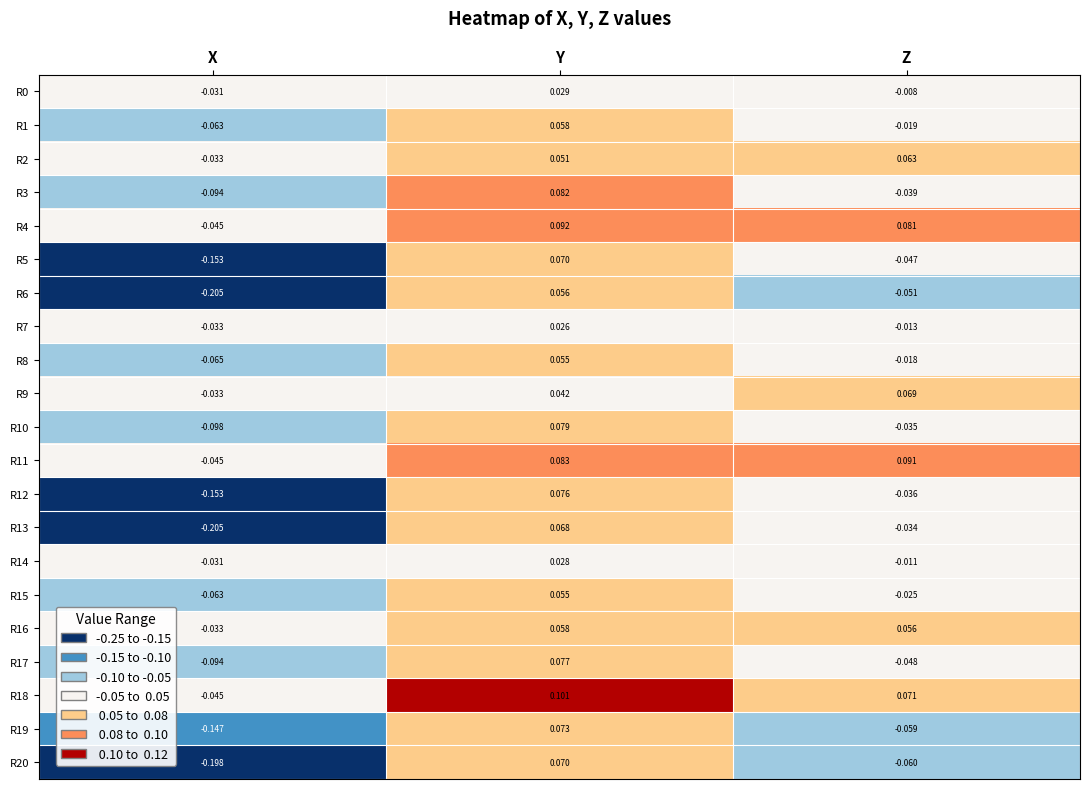

At which label is R6 closest to 0?

Z